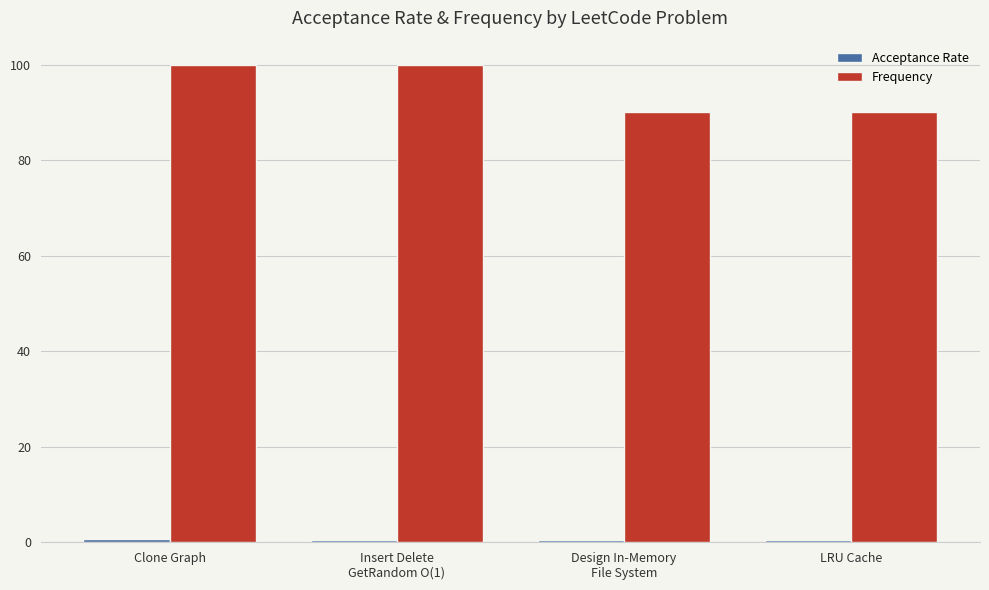

What position from the left is Insert Delete
GetRandom O(1)?

2